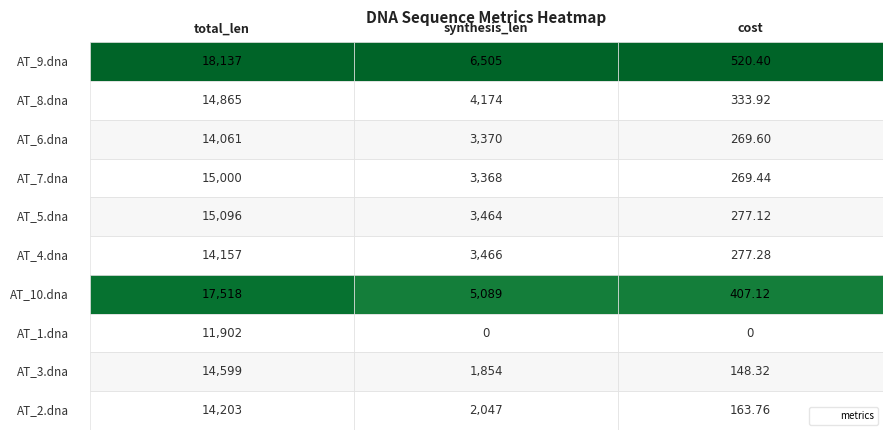

Rank the categories by AT_6.dna value from lowest to highest.

2, 1, 0